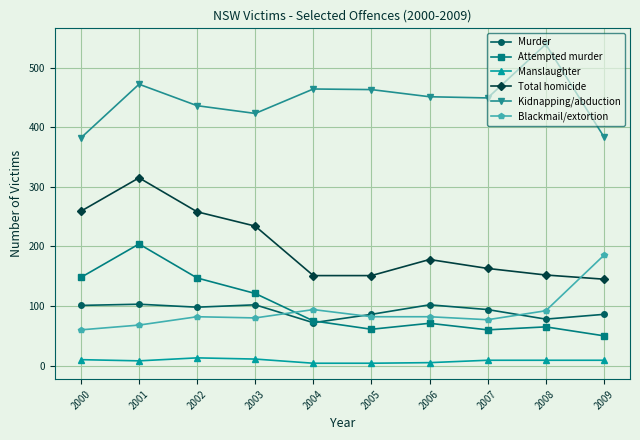

How many values in the Total homicide series are below 178?

5